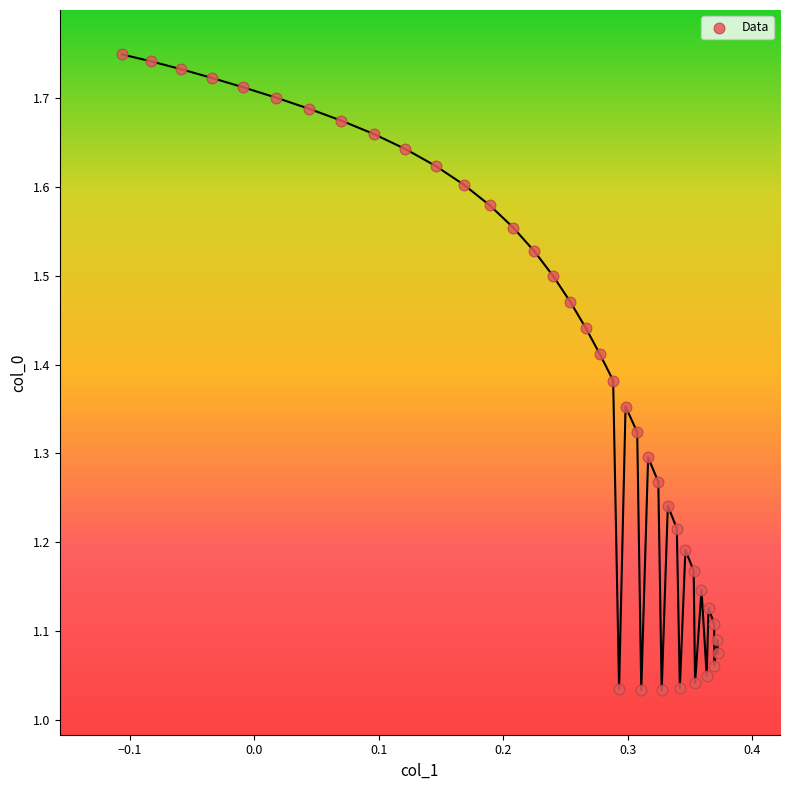

What is the range of X values (max minus min)?

0.5